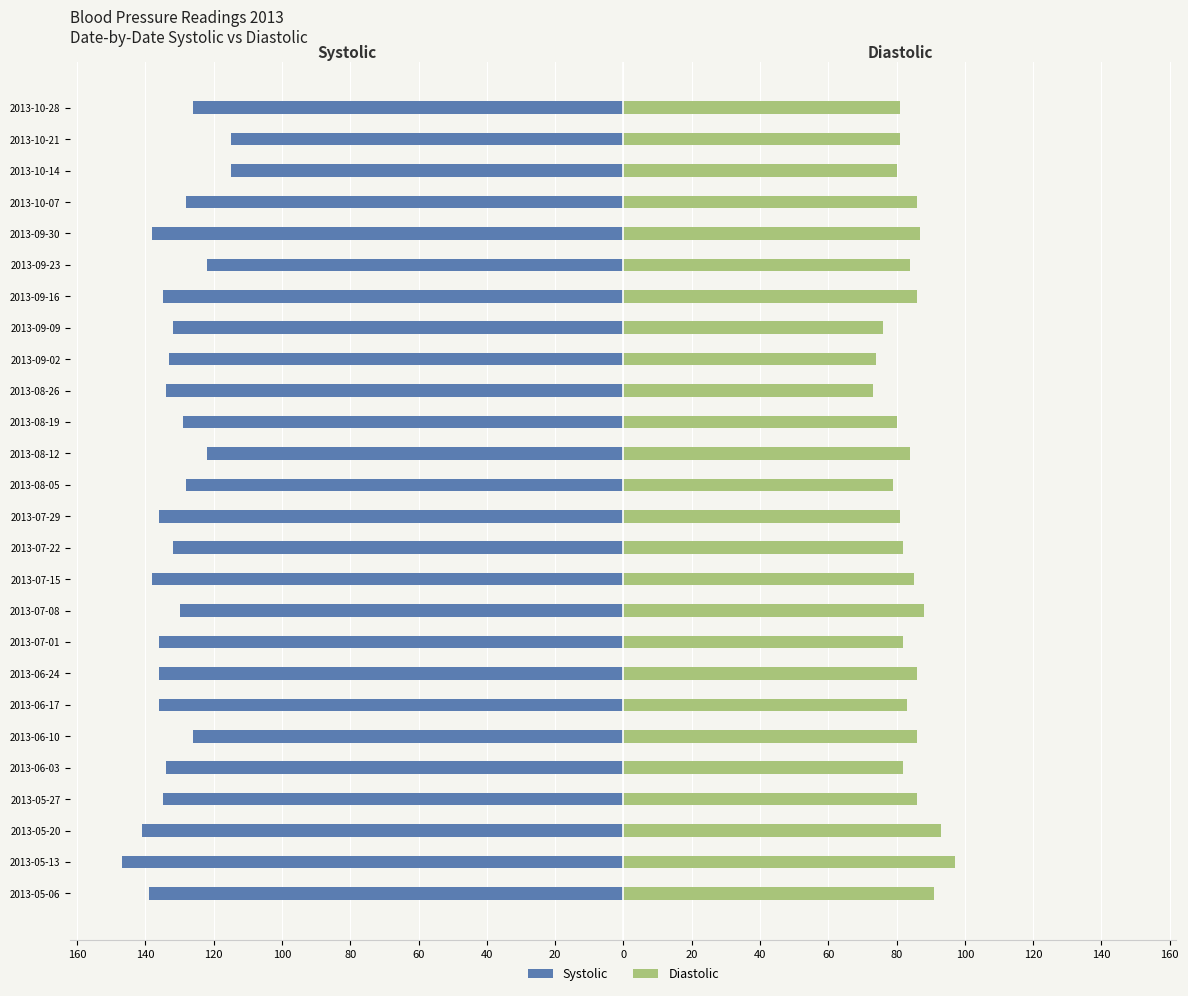

Which series has the largest range (max minus min)?

Systolic